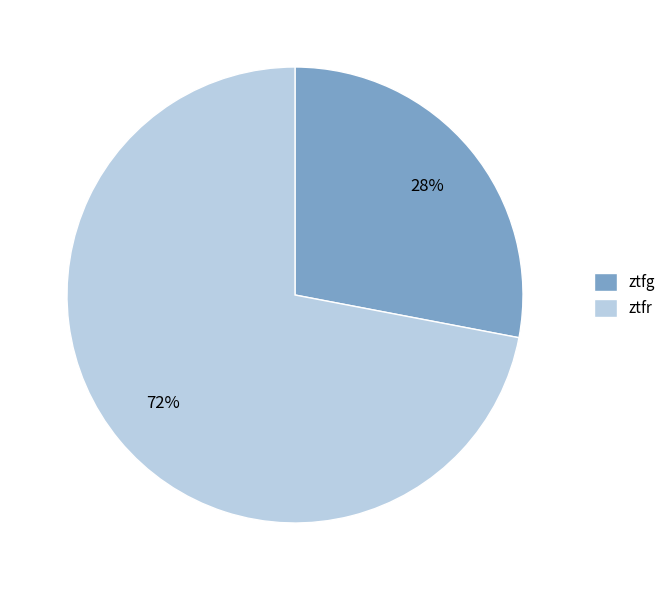

Rank the categories by value from highest to lowest.

ztfr, ztfg